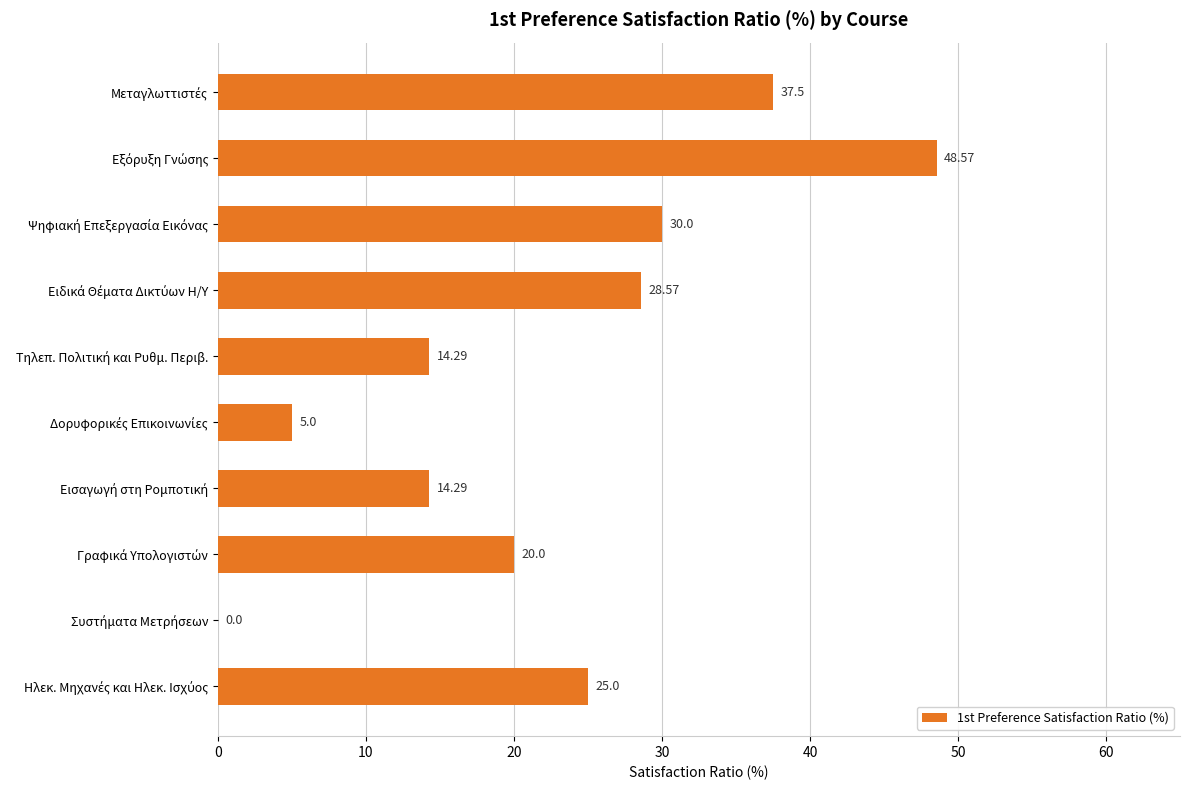

How many data points does each series have?

10